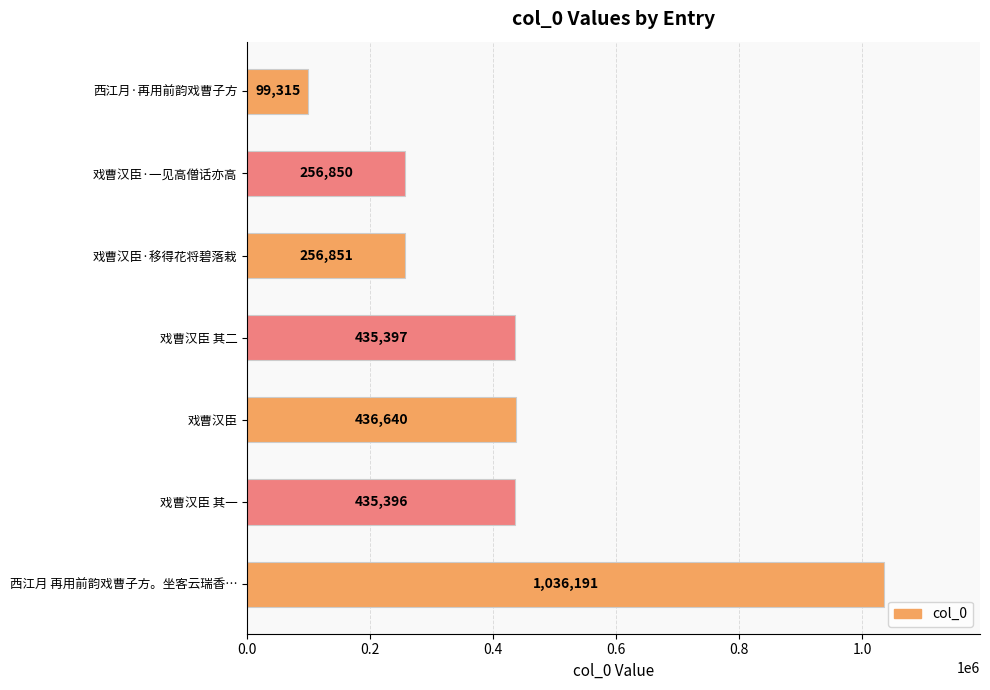

How many bars are there in total?

7